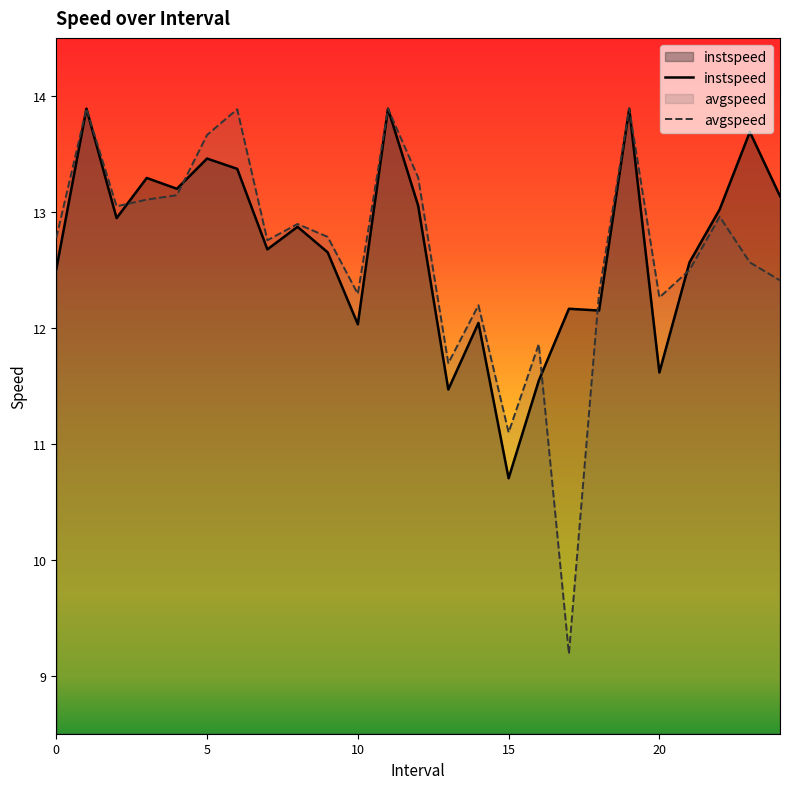

Reading left to right, extract all data points from this chart.

instspeed: 12.5	13.9	12.9	13.3	13.2	13.5	13.4	12.7	12.9	12.7	12.0	13.9	13.1	11.5	12.0	10.7	11.5	12.2	12.1	13.9	11.6	12.6	13.0	13.7	13.1
avgspeed: 12.8	13.9	13.0	13.1	13.1	13.7	13.9	12.8	12.9	12.8	12.3	13.9	13.3	11.7	12.2	11.1	11.9	9.2	12.3	13.9	12.3	12.5	13.0	12.6	12.4